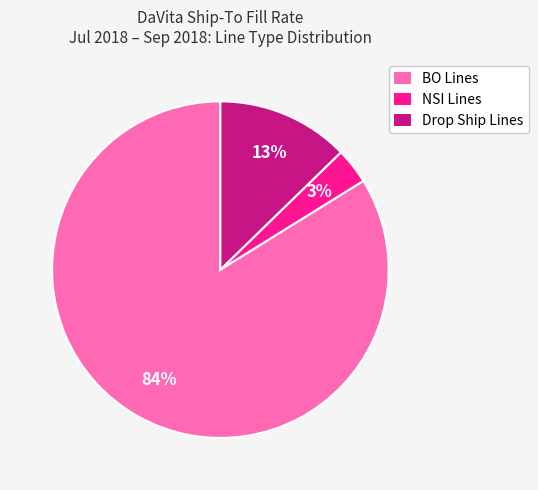

Rank the categories by value from highest to lowest.

BO Lines, Drop Ship Lines, NSI Lines